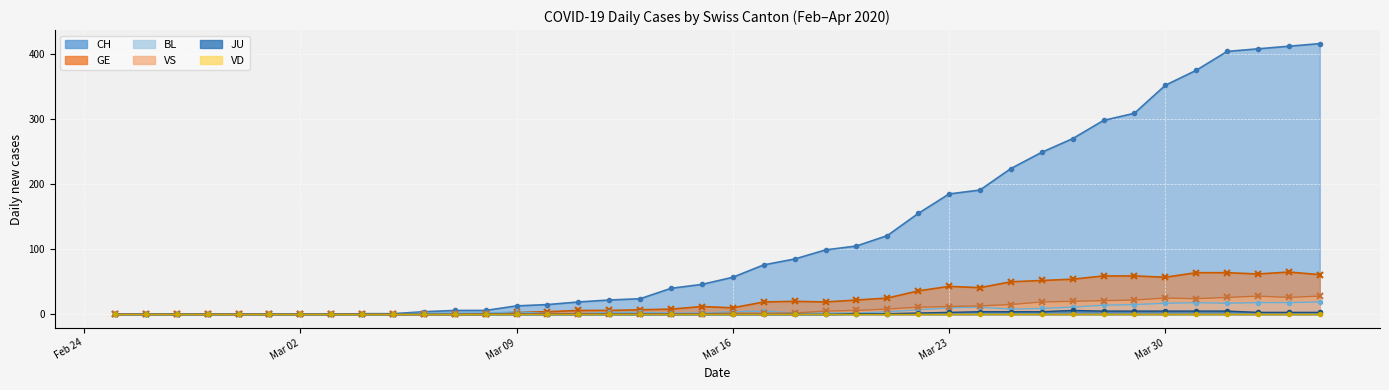

What is the difference between the maximum and second lowest values in the GE series?

65